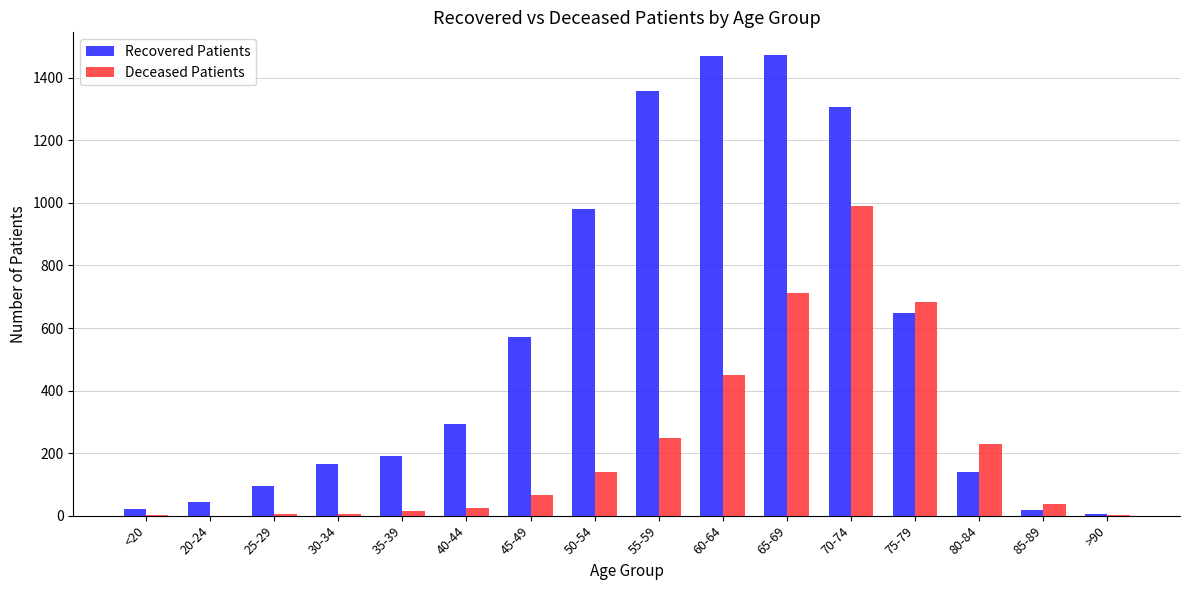

What is the approximate value of Recovered Patients at 35-39, to the nearest 50?

200